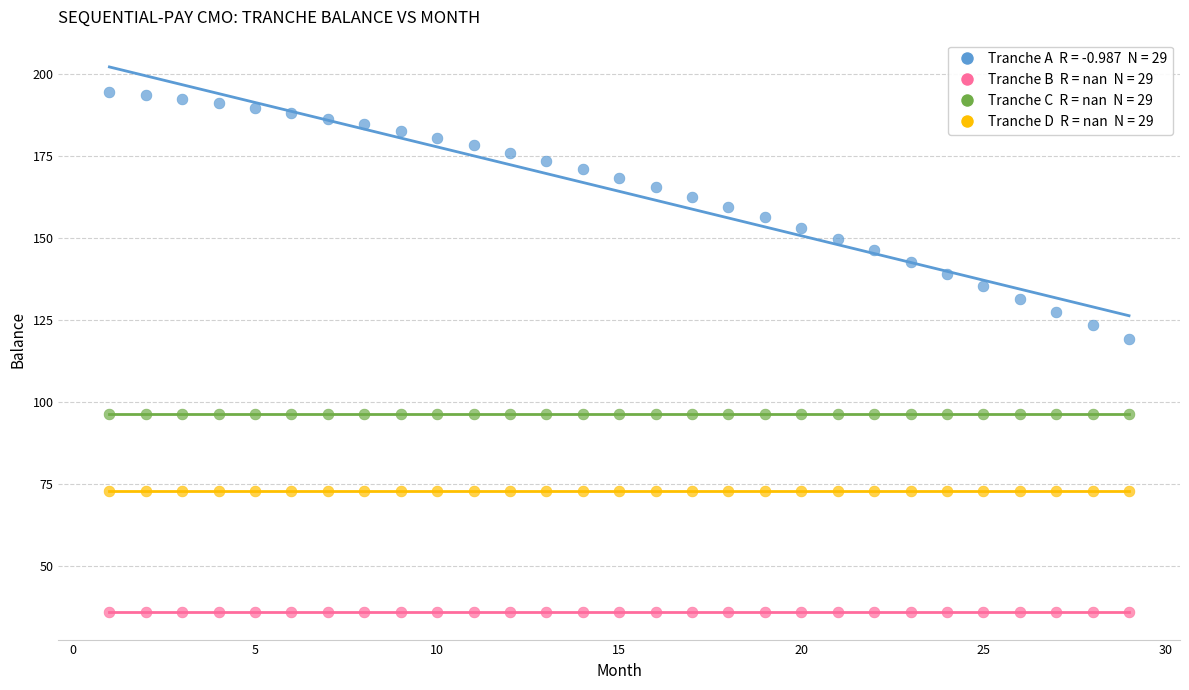

Across all series, what Y value is closest to 115?

119.4